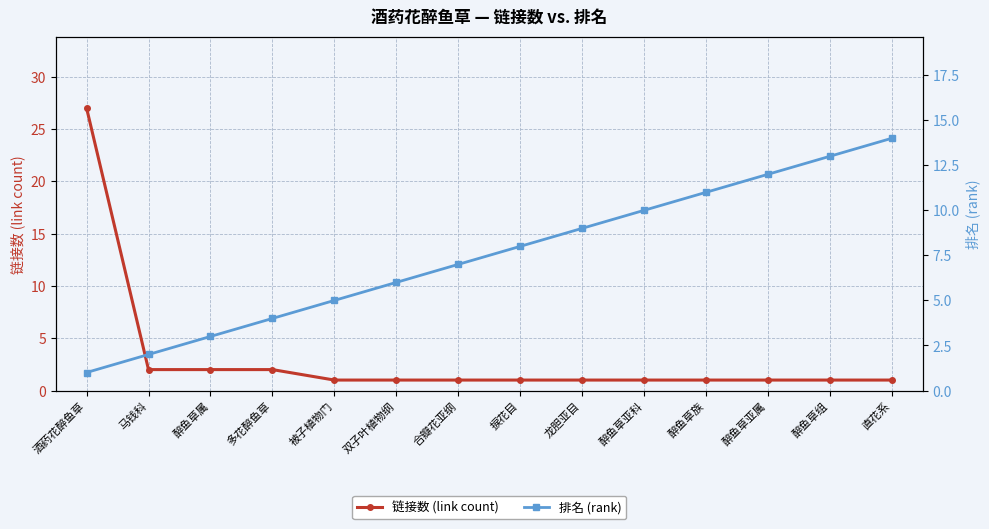

What are all the series names shown in the legend?

链接数 (link count), 排名 (rank)